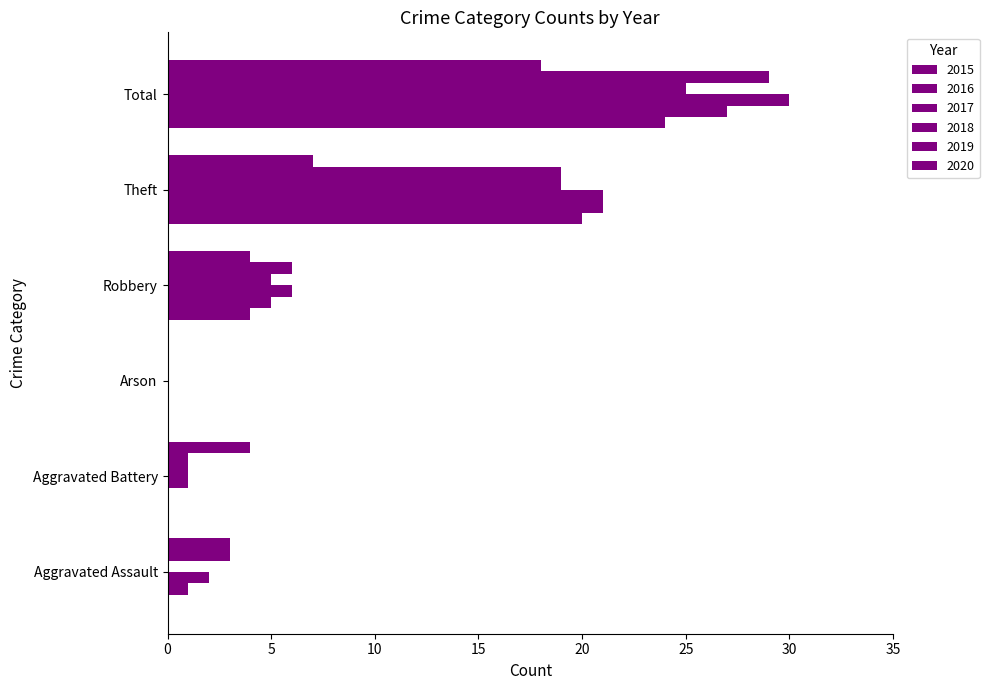

What is the sum of all 2015 values?

48